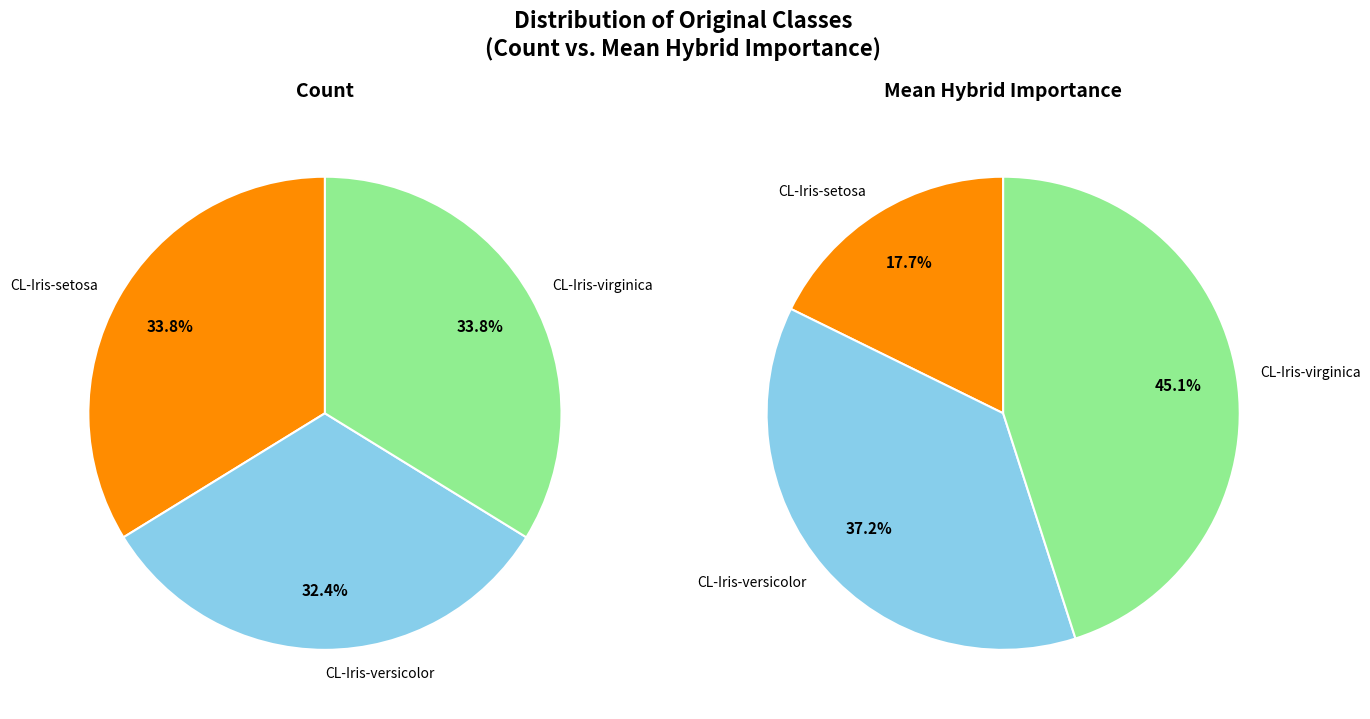

True or false: CL-Iris-versicolor accounts for 32% of the total.

True